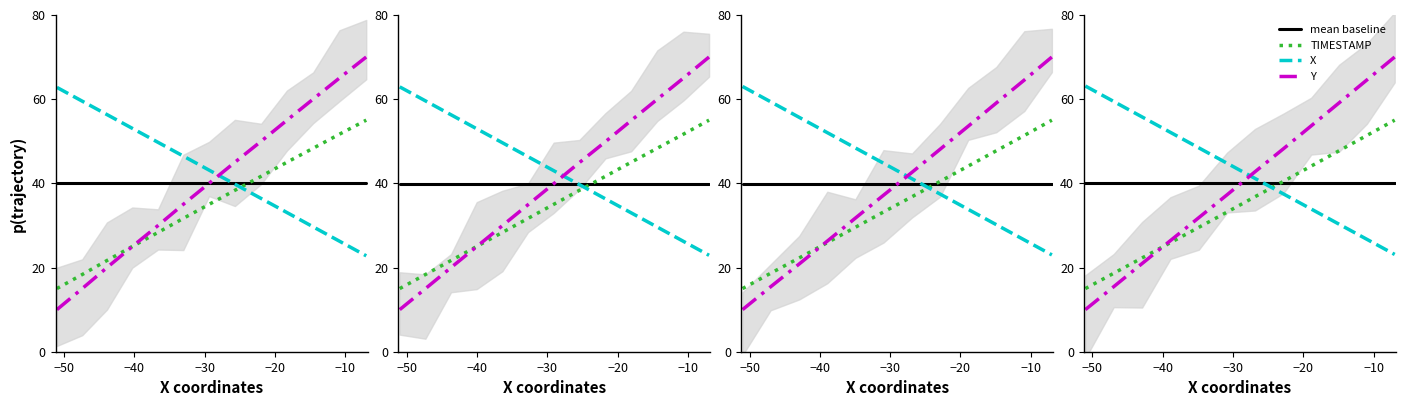

What is the sum of all X values?

516.2